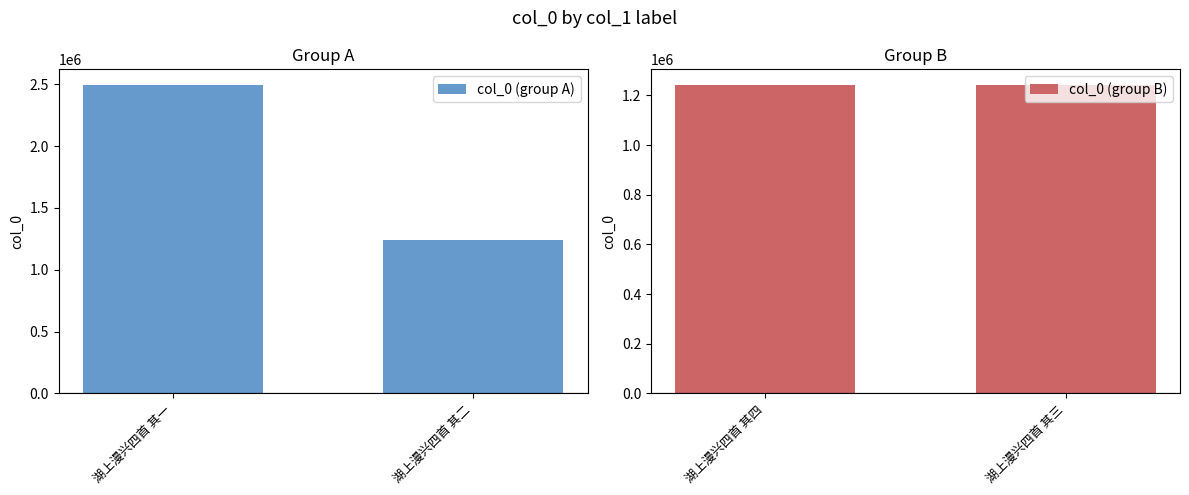

What is the average value of the col_0 (group A) series?

1868821